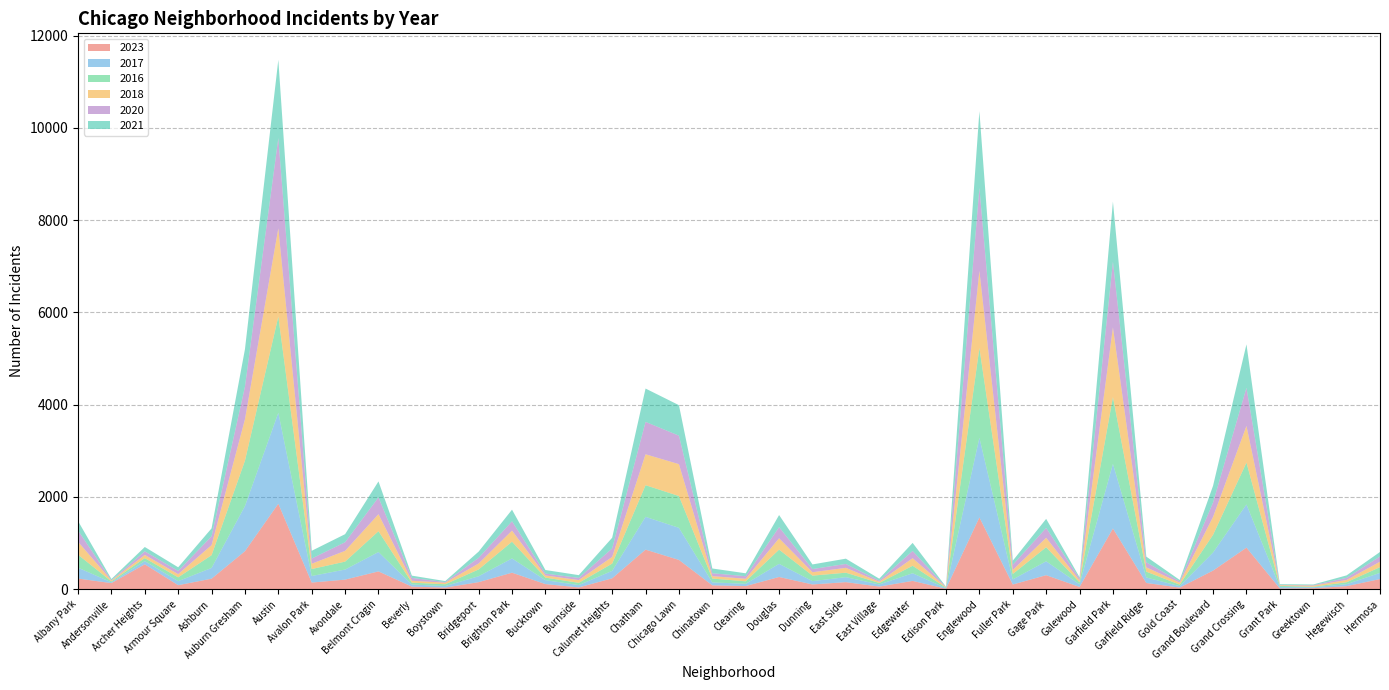

Reading right to left, extract all data points from this chart.

2023: 220	66	22	16	901	404	35	135	1316	49	304	102	1556	10	180	57	153	103	265	68	84	635	858	236	39	111	358	153	35	56	386	208	144	1853	824	228	87	540	132	231
2017: 134	43	20	30	936	392	31	119	1401	58	301	110	1726	12	166	46	108	72	285	49	63	695	711	162	50	85	309	128	33	46	420	218	142	1972	978	233	87	69	17	235
2016: 124	42	11	26	908	384	33	126	1448	42	305	118	1948	12	162	32	97	119	308	54	84	690	686	157	49	55	363	147	39	40	451	172	151	2086	983	276	83	65	20	282
2018: 118	49	24	15	794	388	43	94	1510	42	205	87	1672	9	164	26	105	74	246	55	52	691	670	145	60	47	240	129	34	41	369	233	115	1912	898	218	69	69	19	281
2020: 114	46	11	7	828	313	28	109	1426	43	213	112	1801	5	157	24	85	69	242	56	63	618	703	185	47	41	203	124	14	62	365	188	113	1959	708	193	70	78	8	246
2021: 97	54	14	15	941	363	31	123	1303	25	197	89	1660	6	175	43	114	100	262	63	103	661	722	231	60	77	251	134	21	49	346	174	168	1695	811	171	79	94	25	203